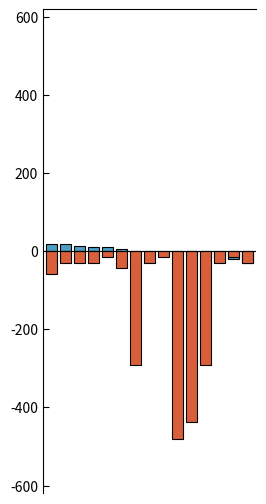

List the series in order of their peak value, highest first.

col_2, col_1